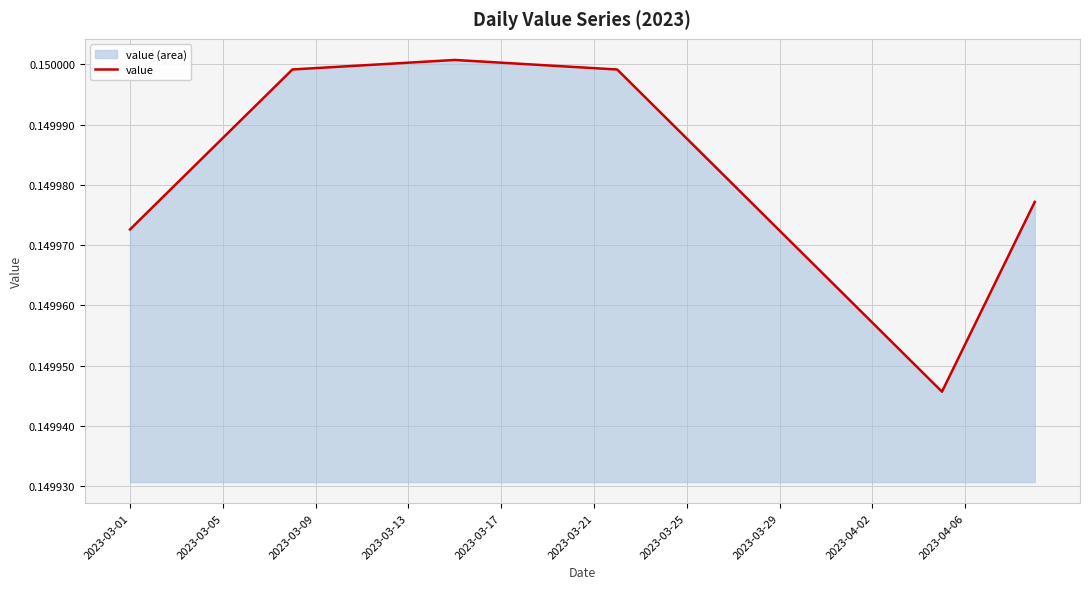

What is the sum of the values at 2023-03-09 and 2023-04-02?

0.3